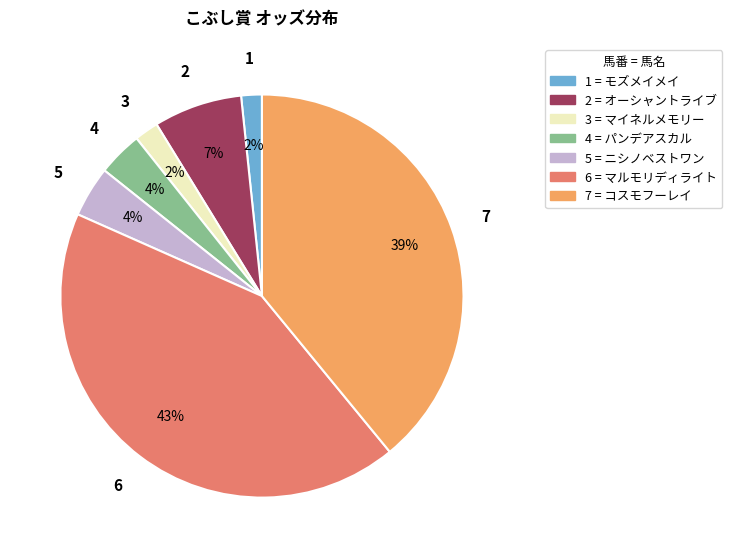

To the nearest percent, what is the difference between the largest and smallest slice percentages?

41%